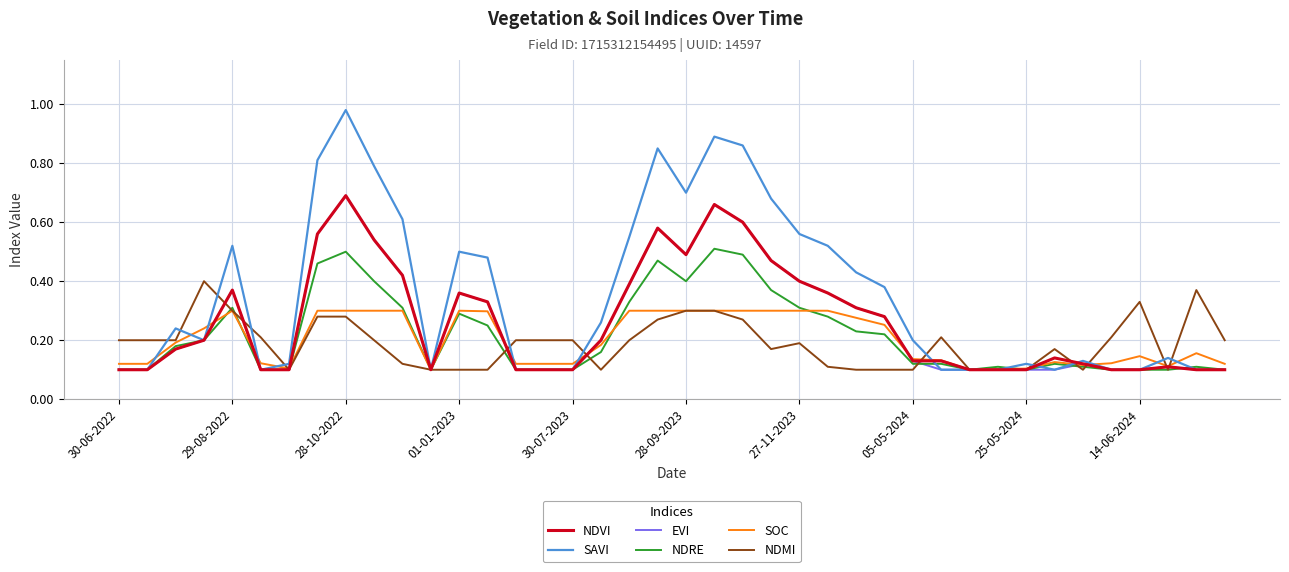

Which series has the largest total across all categories?

SAVI